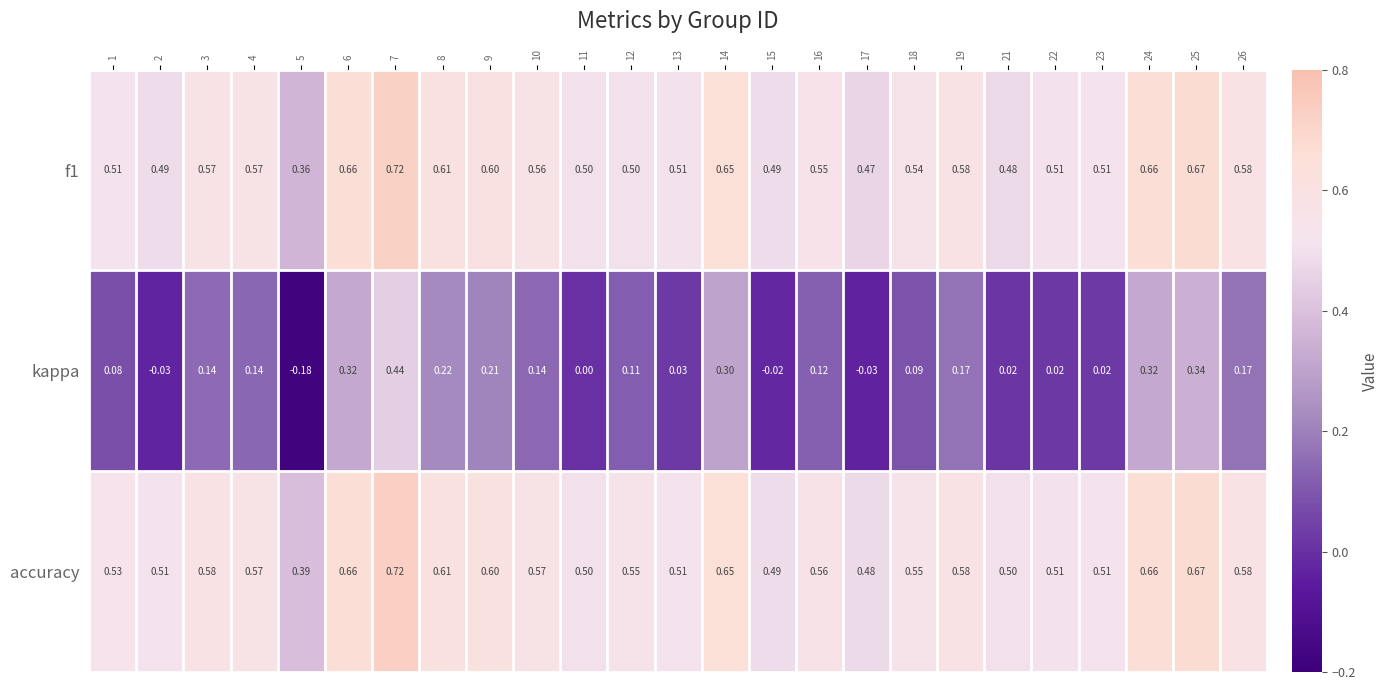

At how many categories does at least one series exceed 0?

25